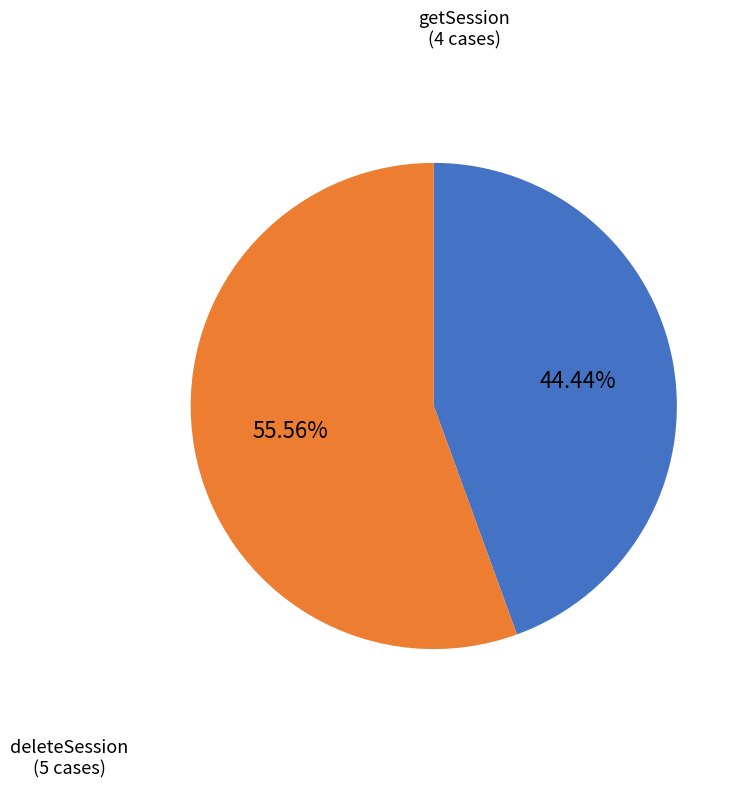

Which slice represents more than half of the pie?

deleteSession